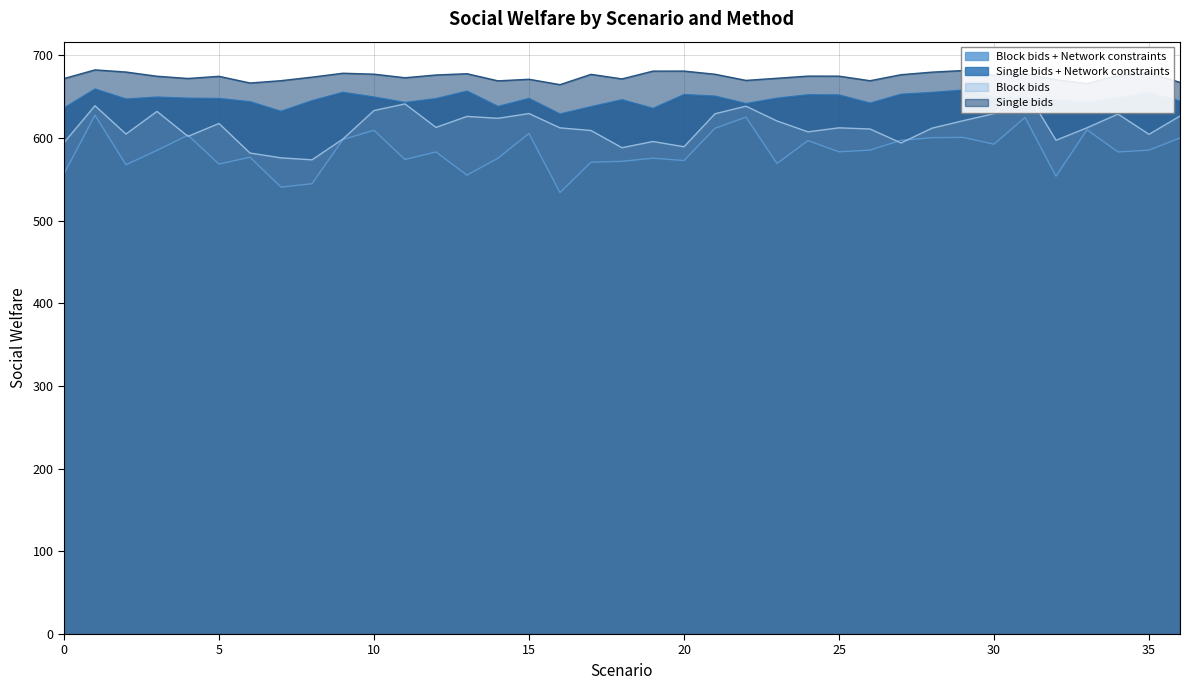

Rank the series by their average value, from highest to lowest.

Single bids, Single bids + Network constraints, Block bids, Block bids + Network constraints